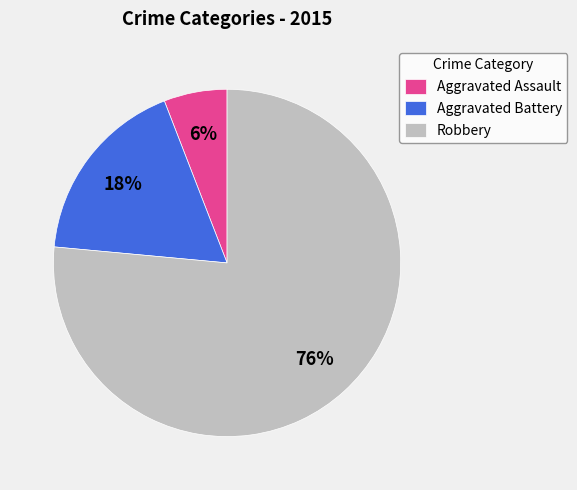

Is there any slice that represents more than half of the pie?

Yes